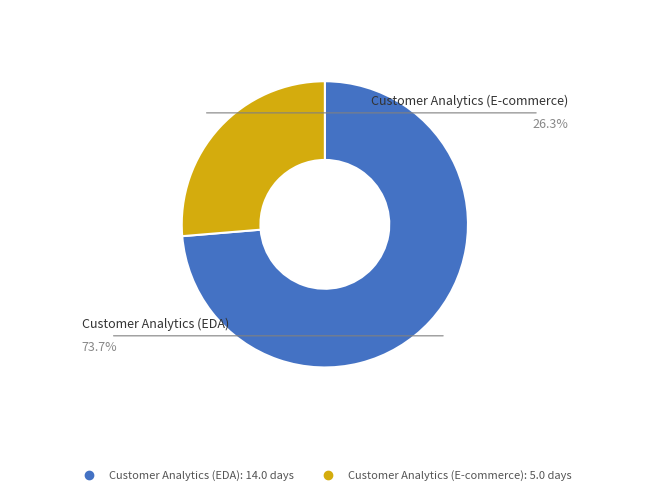

How many slices are in this pie chart?

2